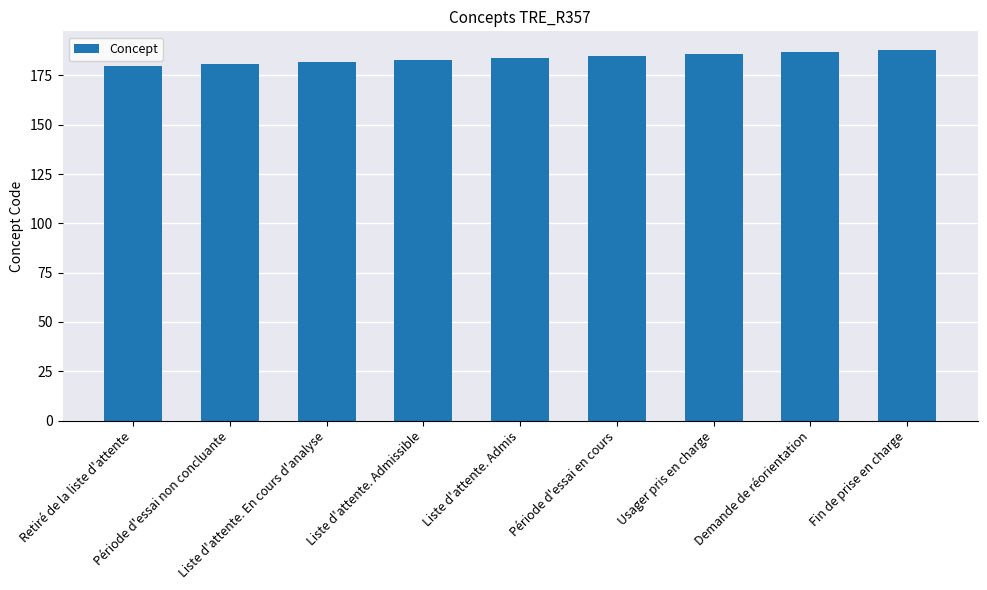

How many bars are there in total?

9